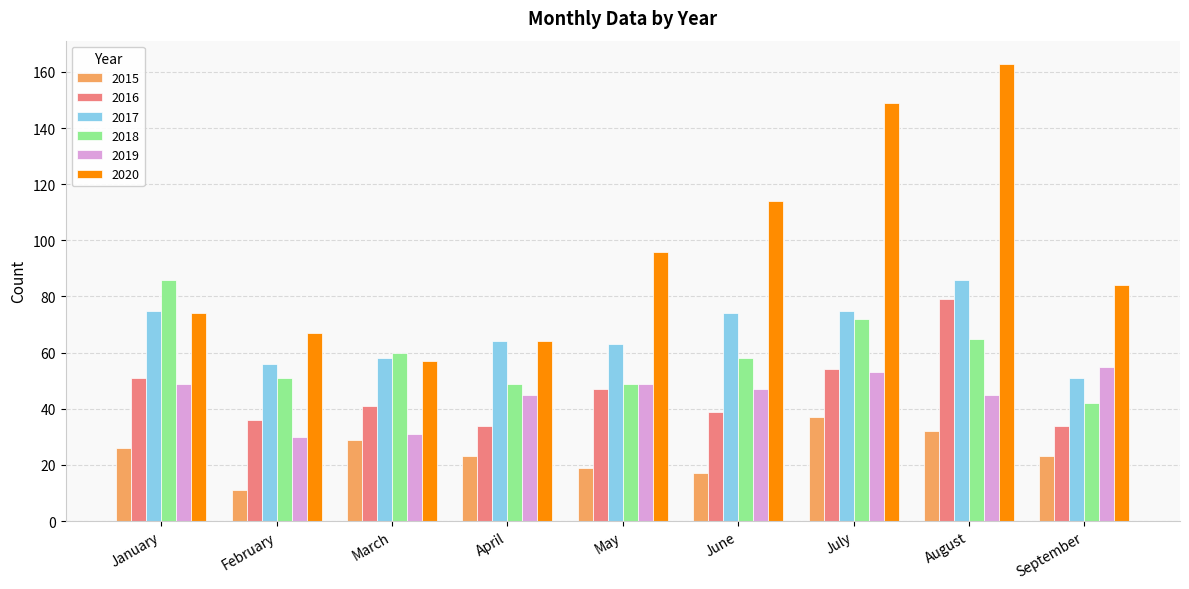

True or false: 2015 has a value of 28 at May.

False